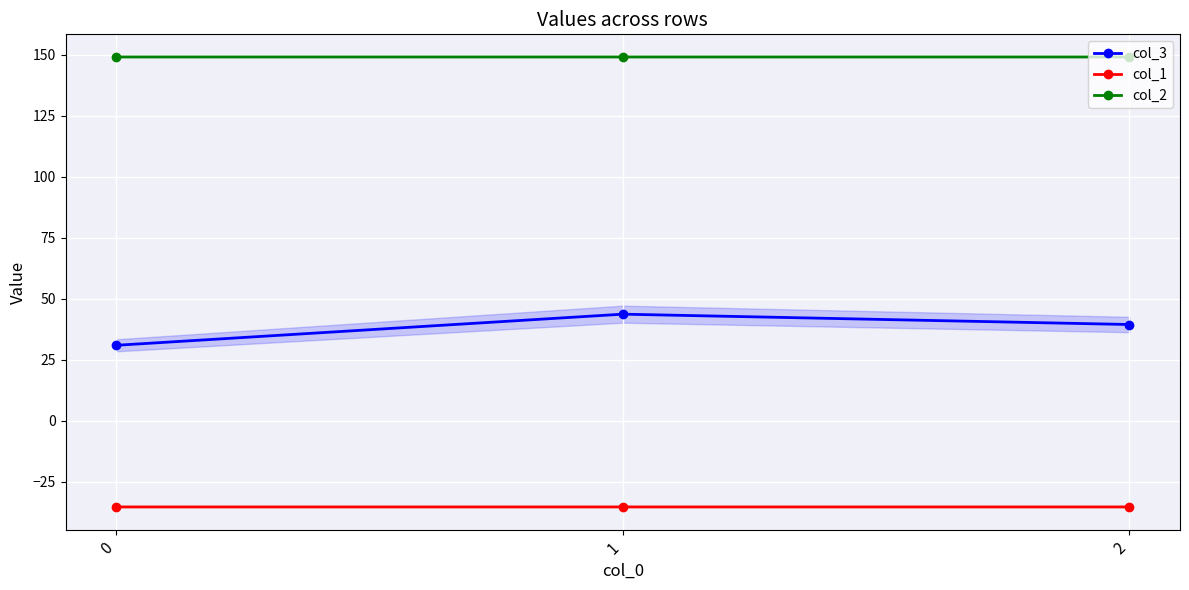

How many series are shown in this chart?

3